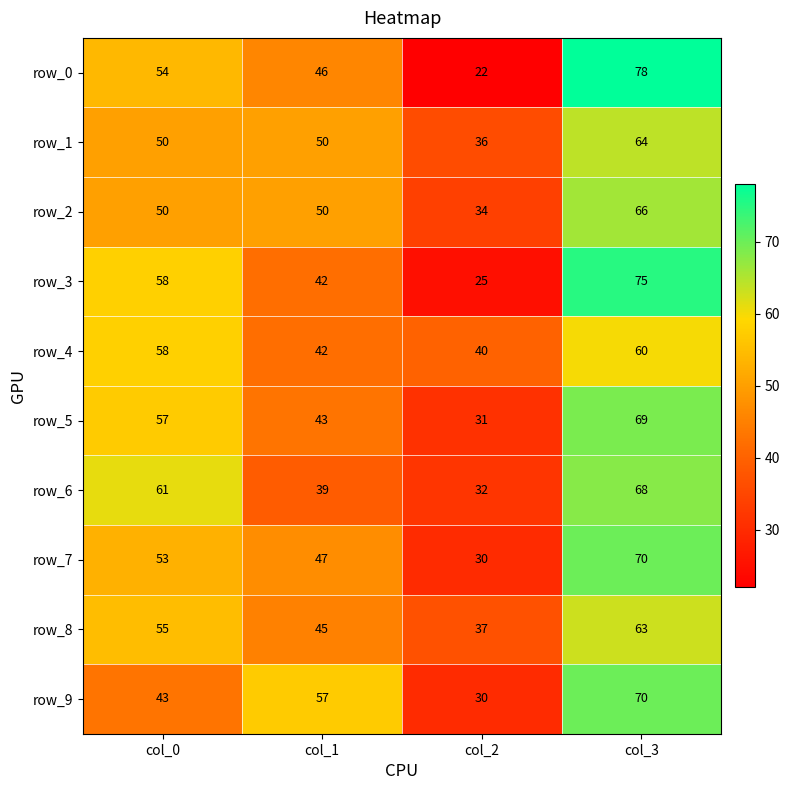

What is the difference between the highest and lowest values at col_3?

18